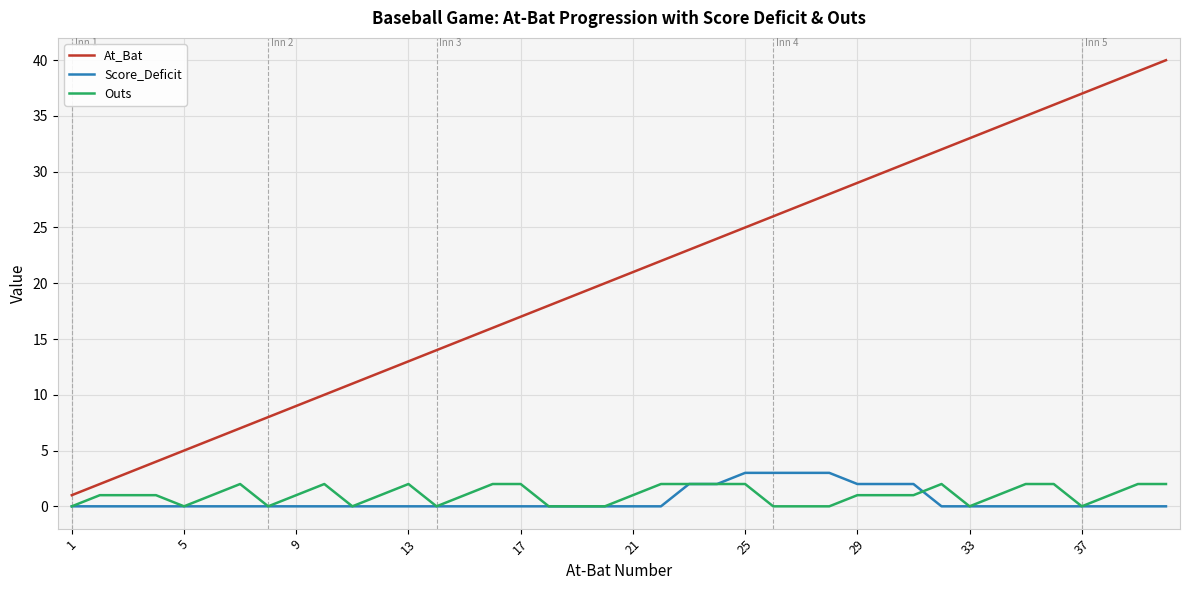

Reading left to right, extract all data points from this chart.

At_Bat: 1	2	3	4	5	6	7	8	9	10	11	12	13	14	15	16	17	18	19	20	21	22	23	24	25	26	27	28	29	30	31	32	33	34	35	36	37	38	39	40
Score_Deficit: 0	0	0	0	0	0	0	0	0	0	0	0	0	0	0	0	0	0	0	0	0	0	2	2	3	3	3	3	2	2	2	0	0	0	0	0	0	0	0	0
Outs: 0	1	1	1	0	1	2	0	1	2	0	1	2	0	1	2	2	0	0	0	1	2	2	2	2	0	0	0	1	1	1	2	0	1	2	2	0	1	2	2